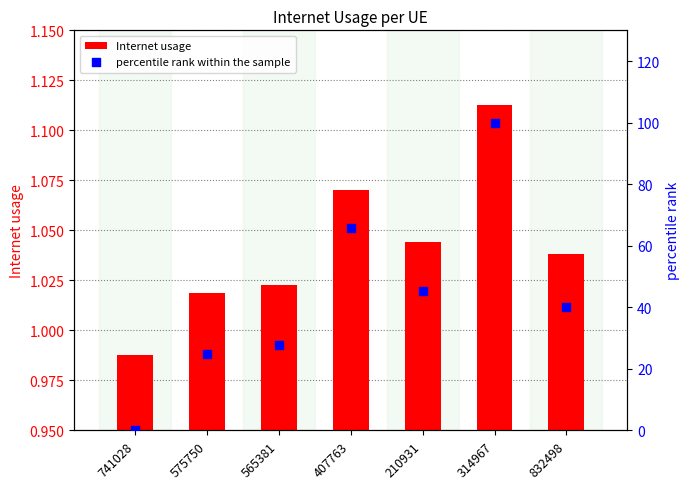

What is the total value across all series at 575750?

25.7